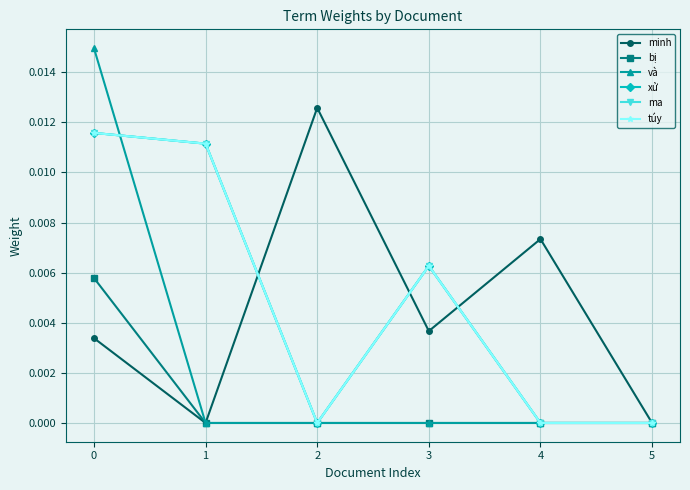

Is this an area chart (filled region under the line)?

No